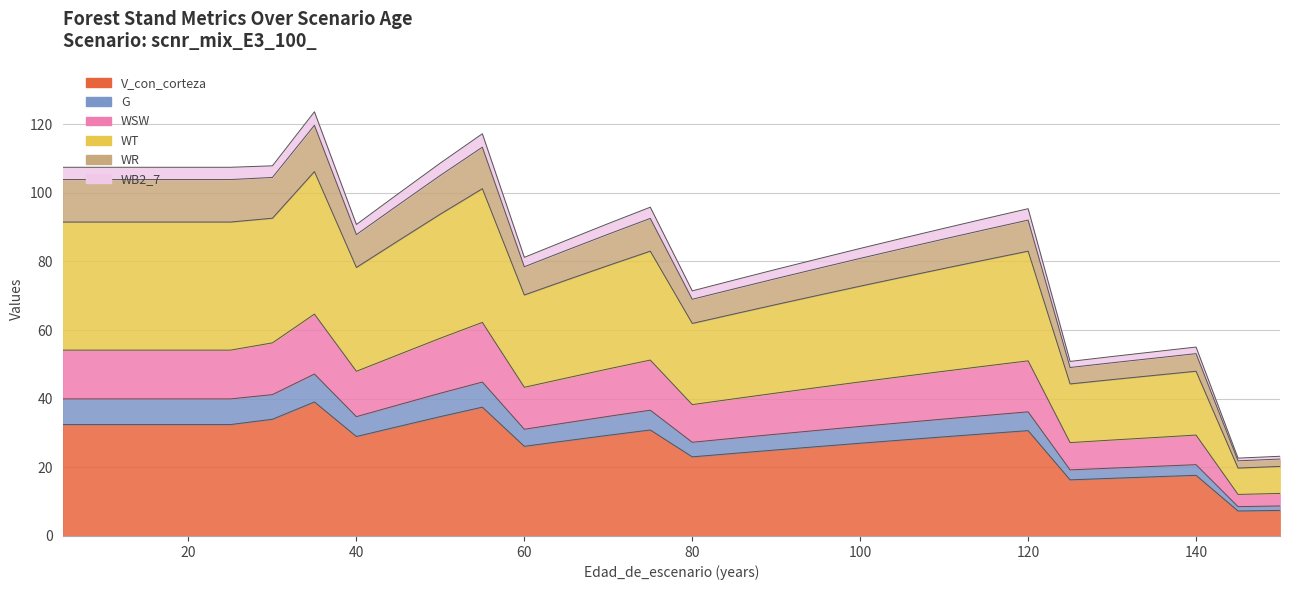

The value of G at 70 is 30.7. True or false?

False